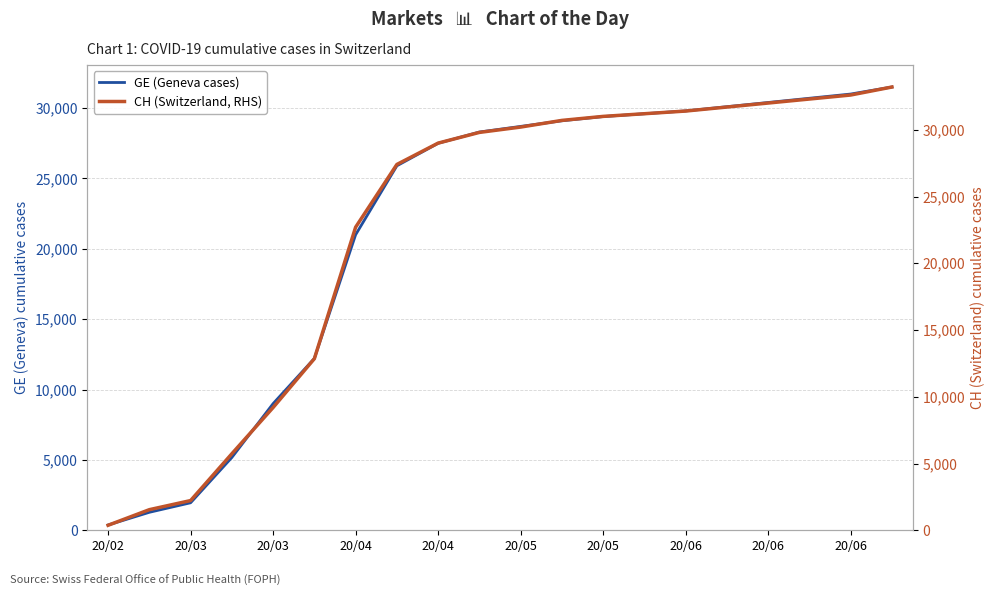

Rank the series at 20/05 from highest to lowest value.

CH (Switzerland, RHS), GE (Geneva cases)